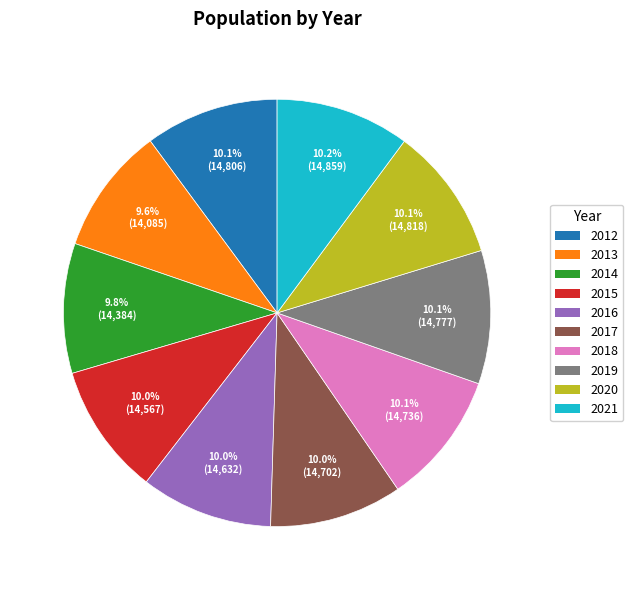

Is 2017 the majority of the pie?

No